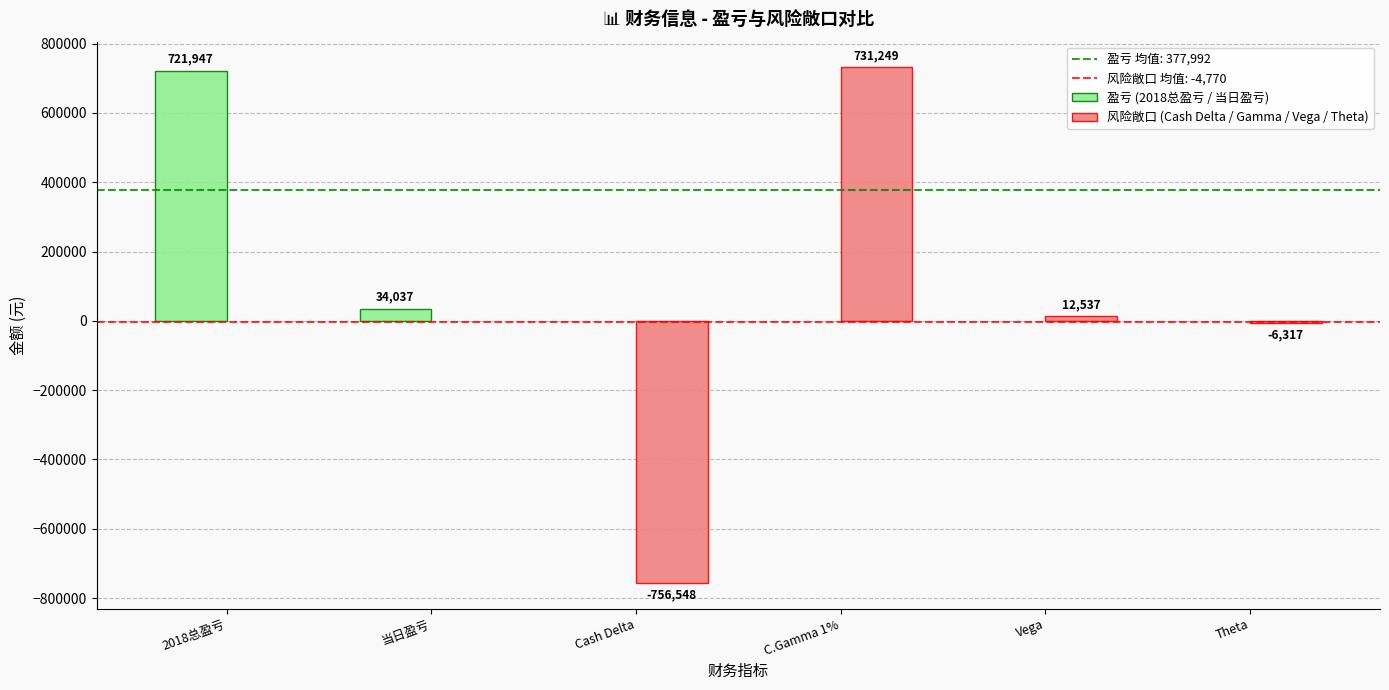

The 风险敞口 (Cash Delta / Gamma / Vega / Theta) series shows 12537 at Vega. True or false?

True